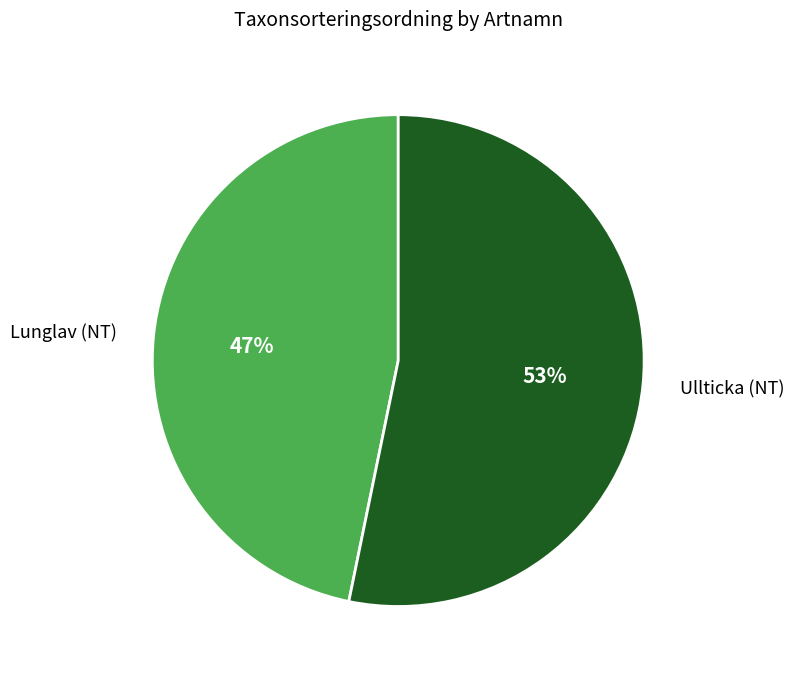

What is the smallest slice in the pie chart?

Lunglav (NT)